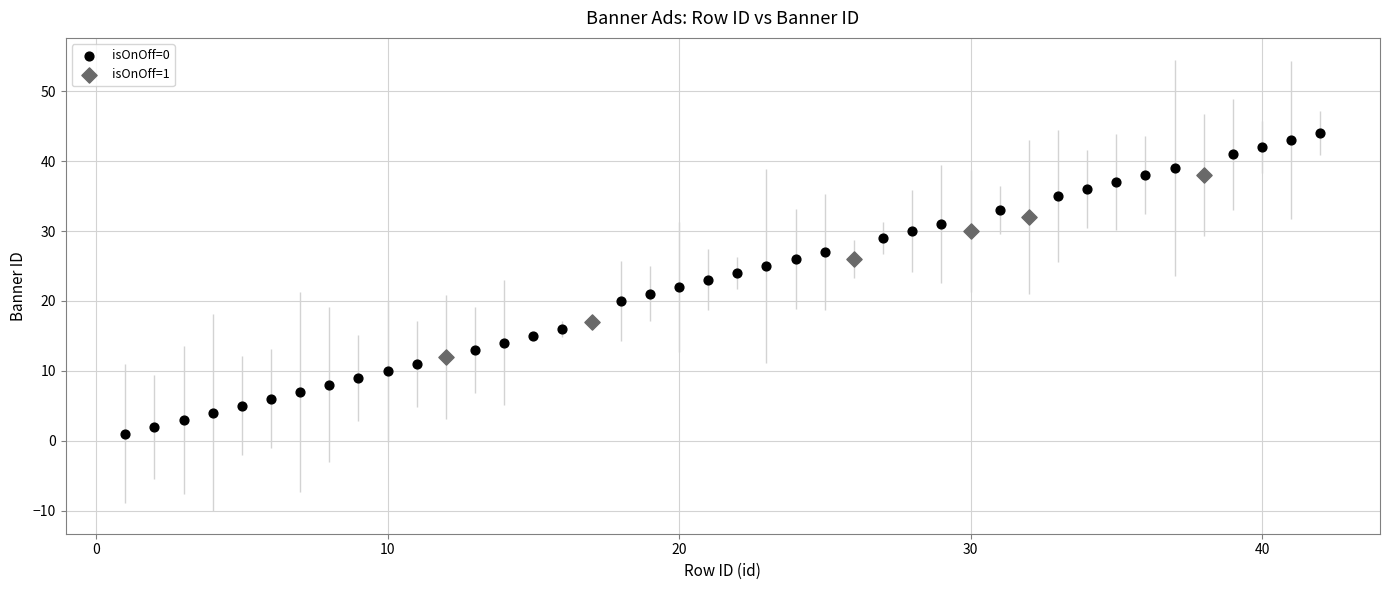

Which series contains the highest Y value?

isOnOff=0